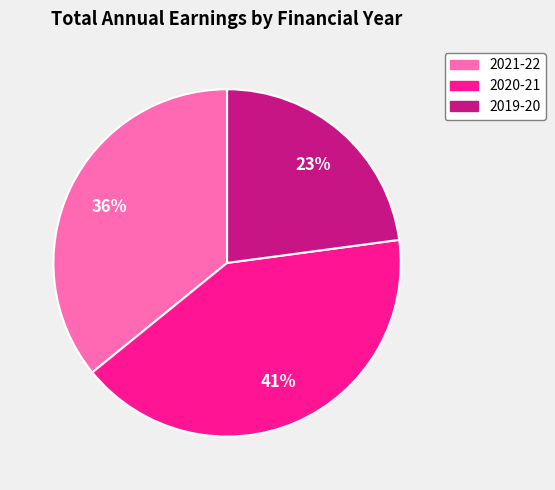

The 2019-20 slice represents 23% of the pie. True or false?

True